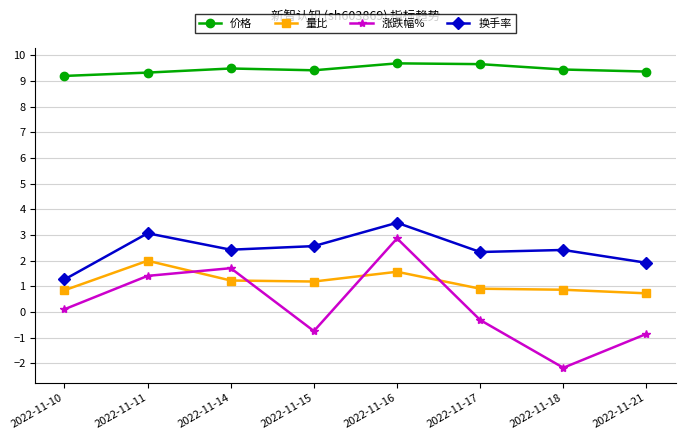

What is the spread (max minus min) of values at 2022-11-14?

8.3